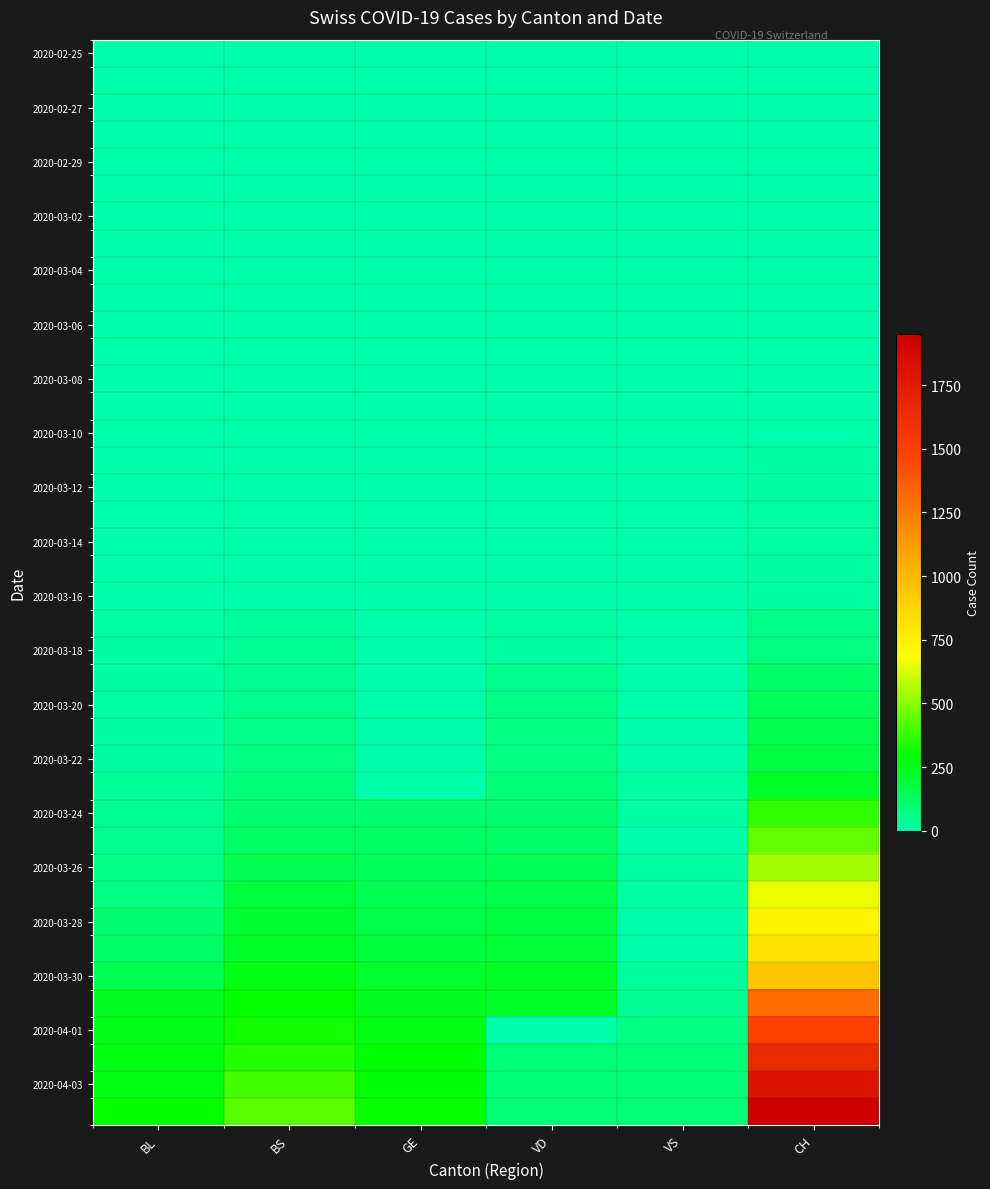

At how many categories does at least one series exceed 1077?

1